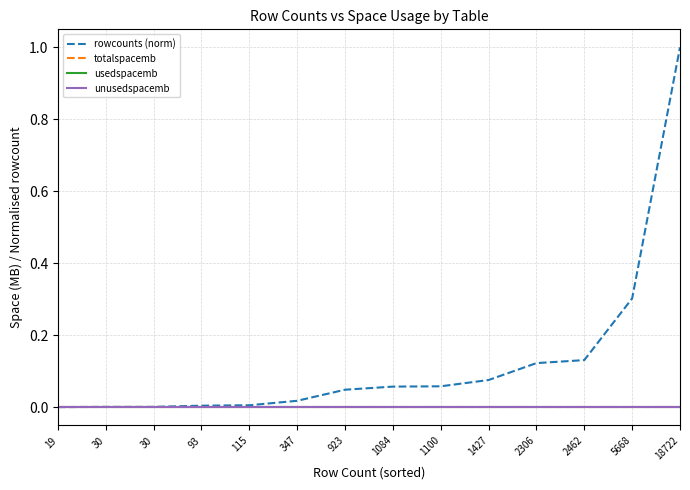

Rank the series at 347 from lowest to highest value.

totalspacemb, usedspacemb, unusedspacemb, rowcounts (norm)